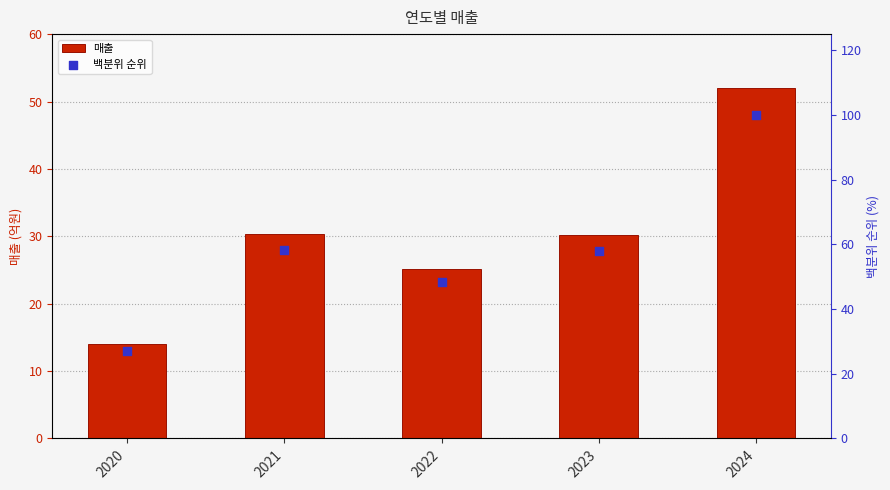

At which category is the sum across all series the highest?

2024